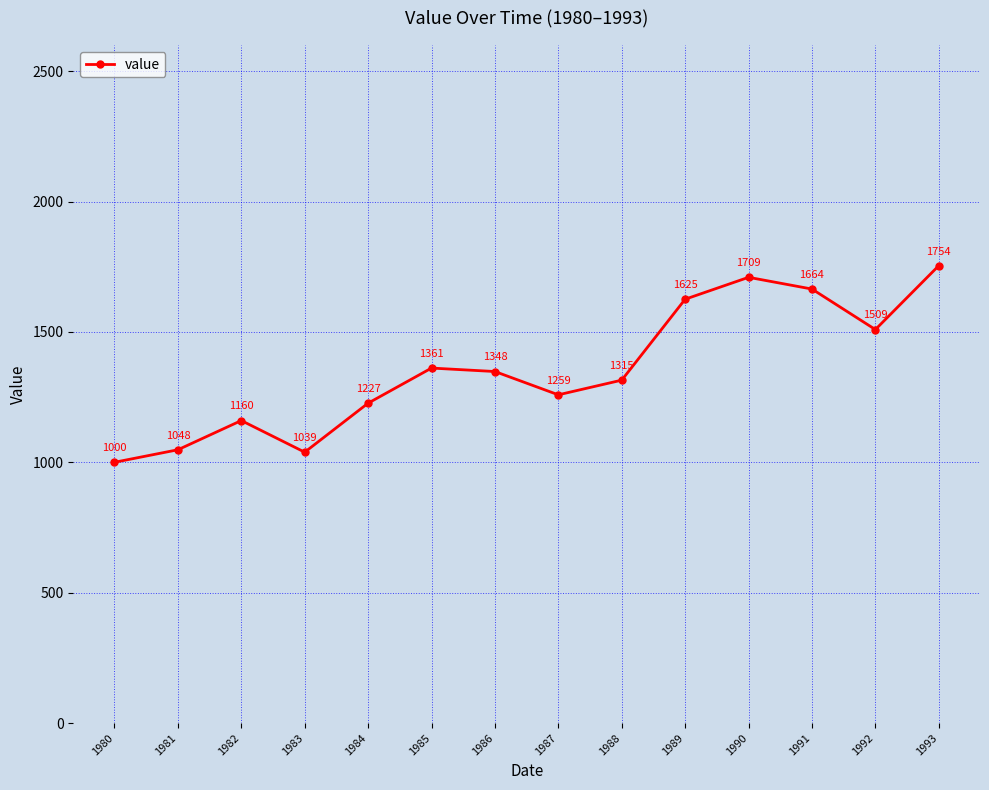

True or false: the data has more than 1 interior local peaks.

True